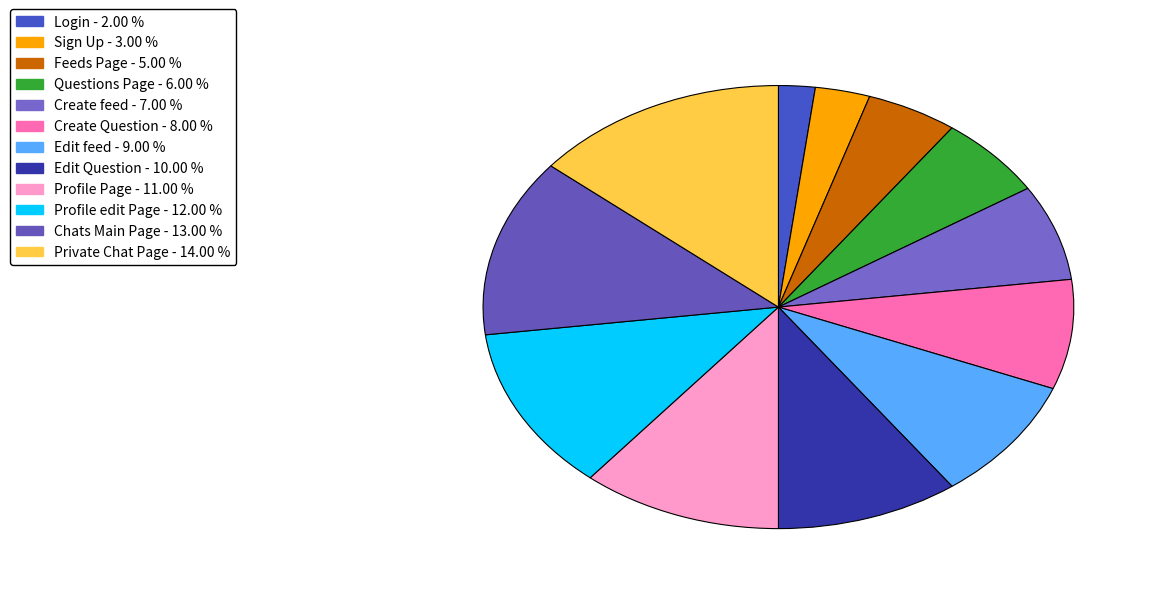

Count the number of slices in the pie.

12